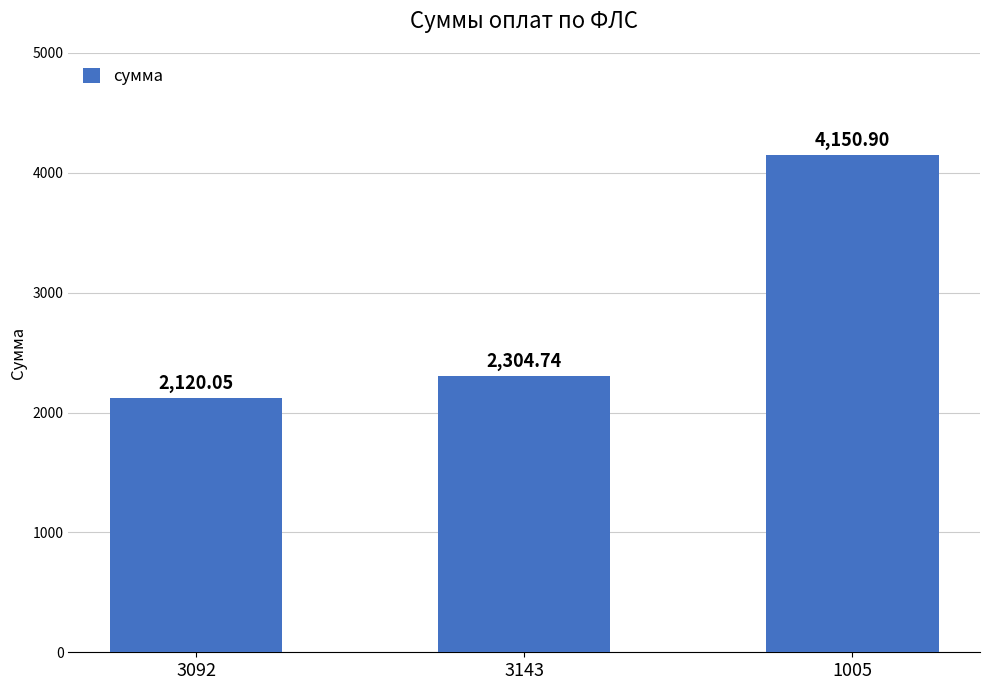

List the labels in order of value, largest first.

1005, 3143, 3092